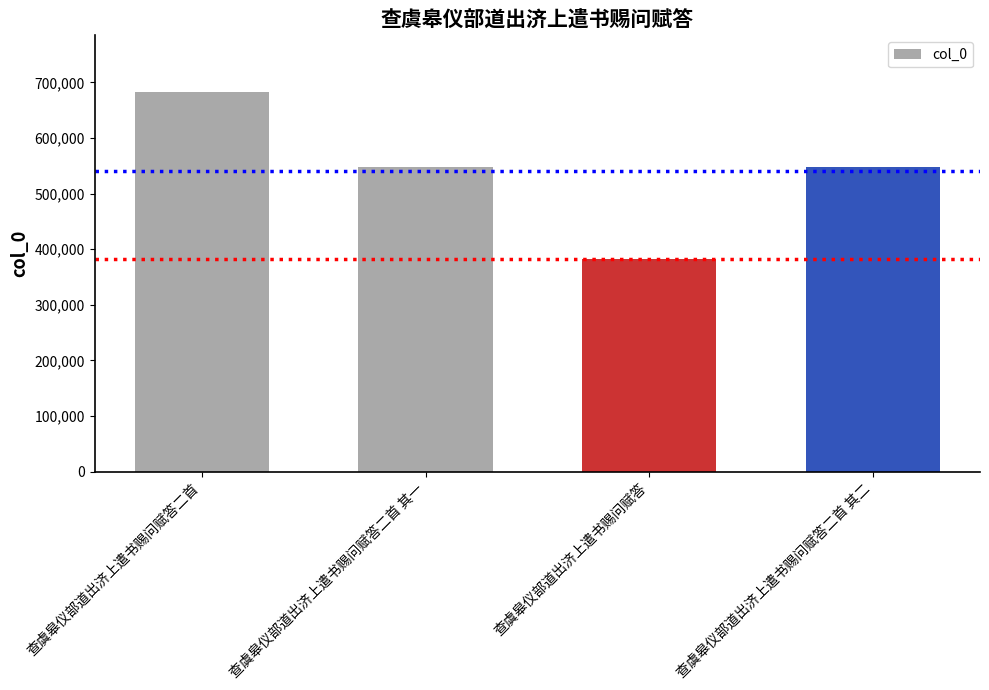

At which label does the data first exceed 547389?

查虞皋仪部道出济上遣书赐问赋答二首